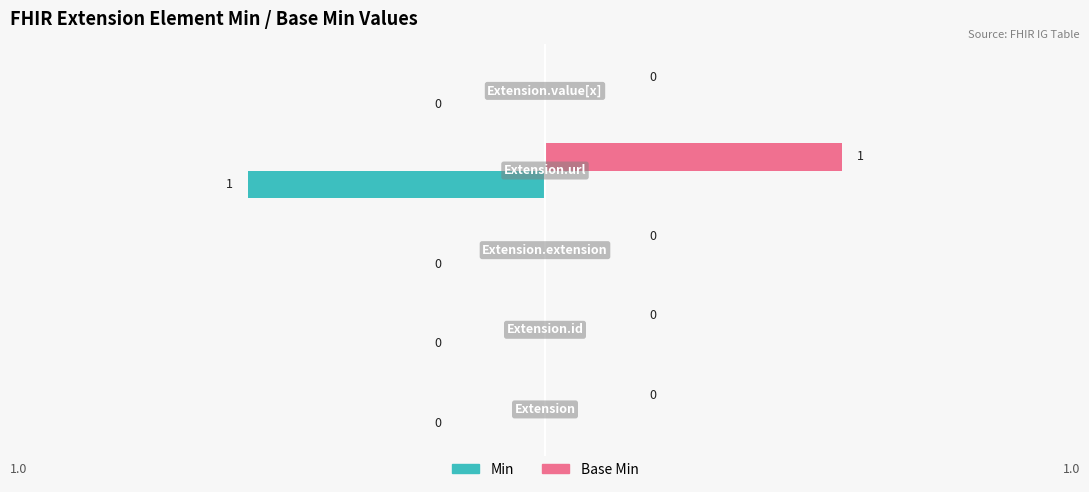

How many Min values are between 0 and 1?

4